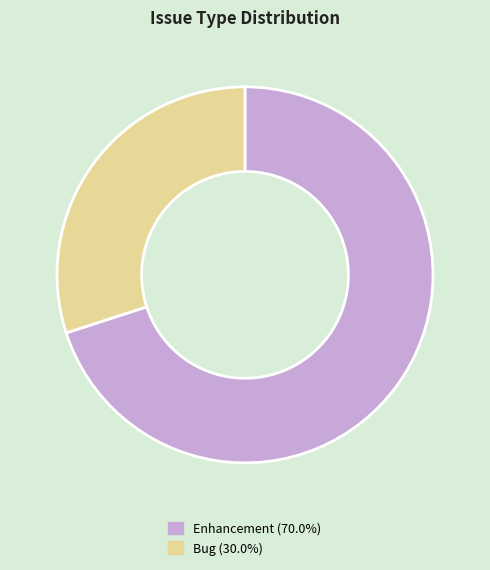

Combined, do Enhancement and Bug account for over 50%?

Yes